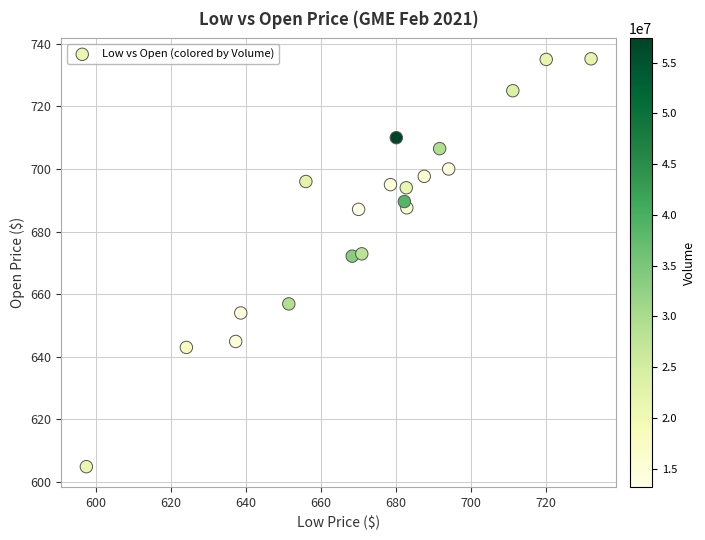

What is the range of Y values (max minus min)?

130.3